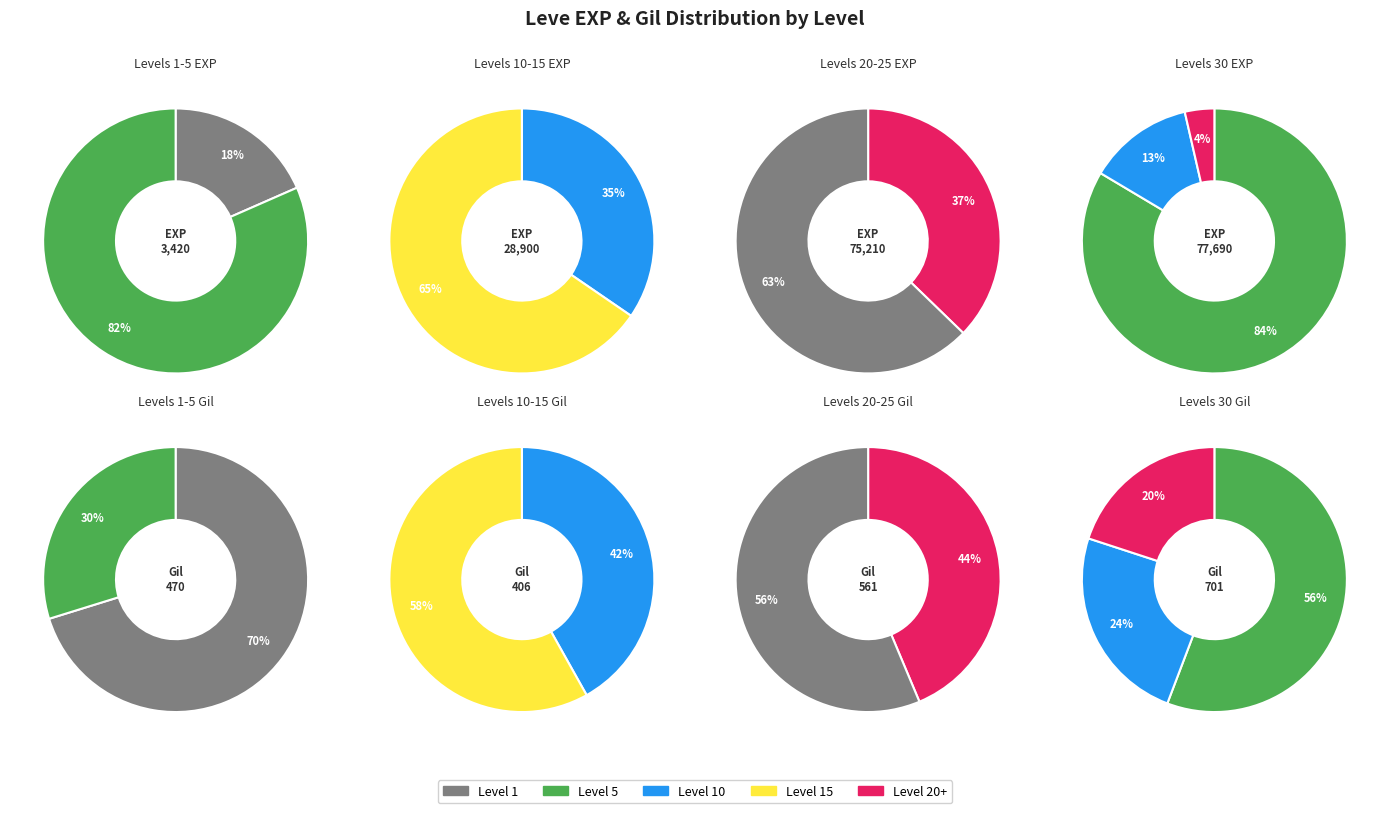

What is the difference between the highest and lowest values at 2?

9820